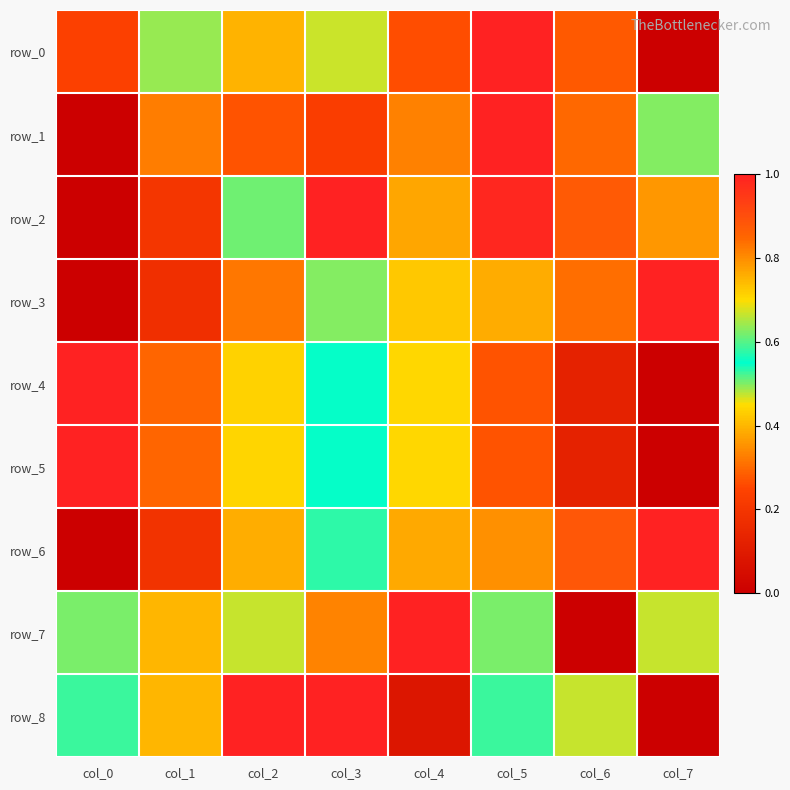

True or false: row_3 has a value of 0.7 at col_3.

False